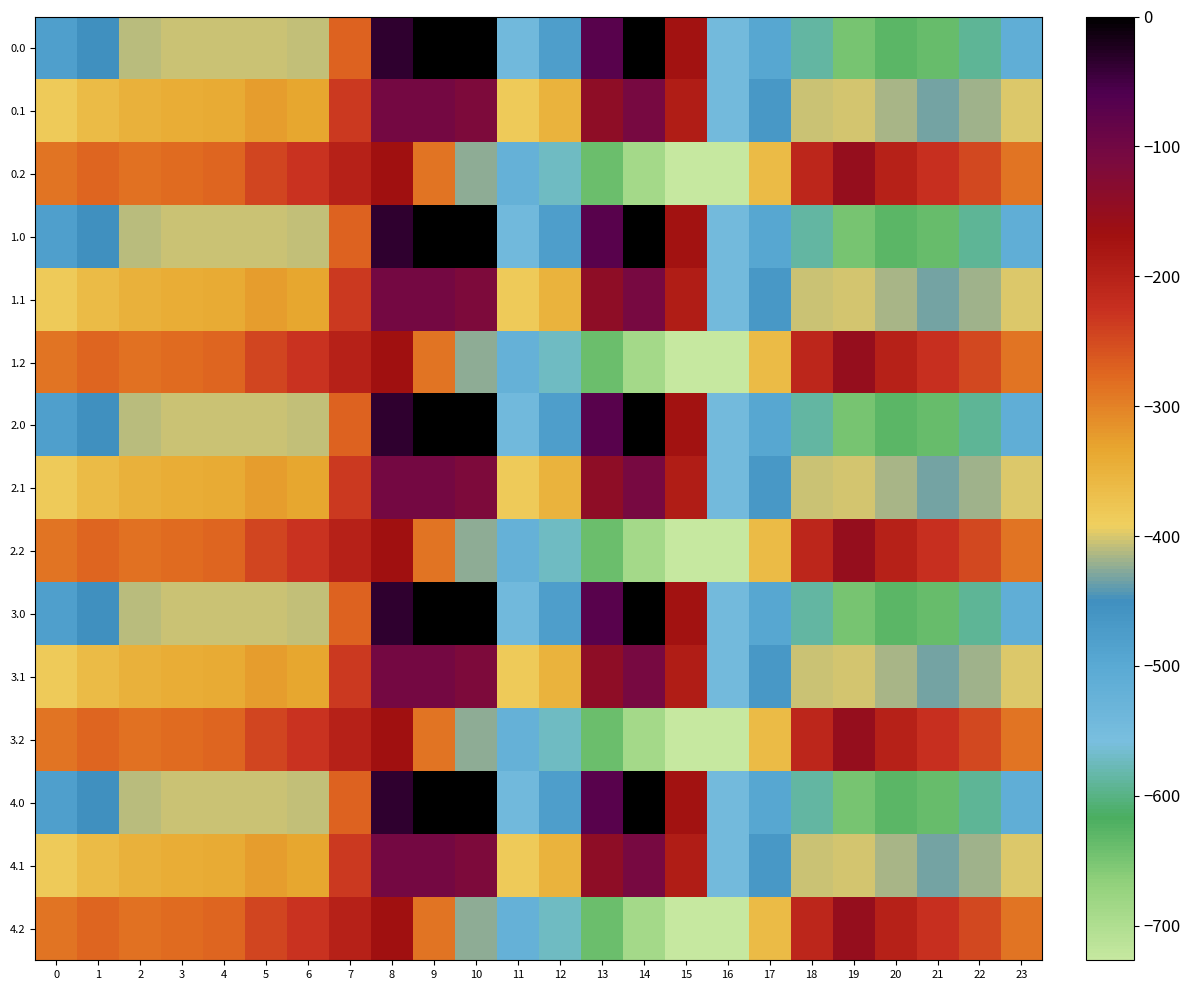

Which label corresponds to the smallest value in the chart?

16